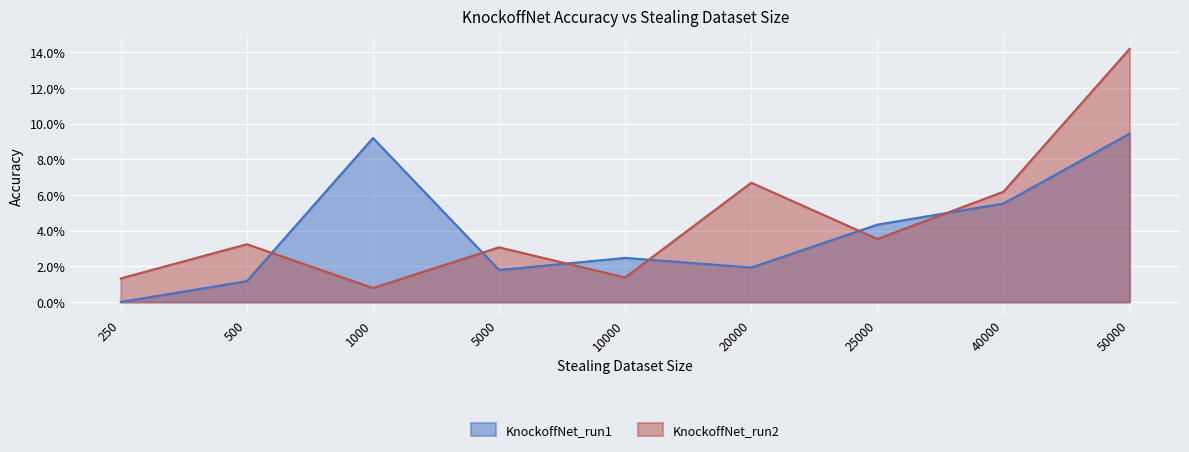

True or false: KnockoffNet_run1 and KnockoffNet_run2 intersect in this chart.

True